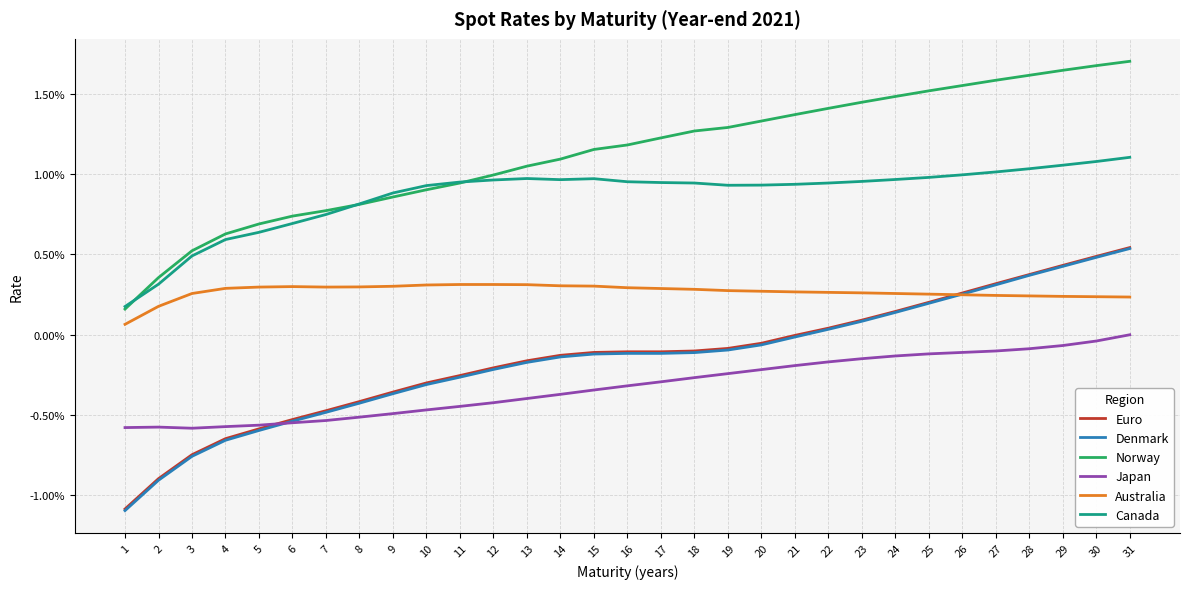

Does the chart have visible grid lines?

Yes